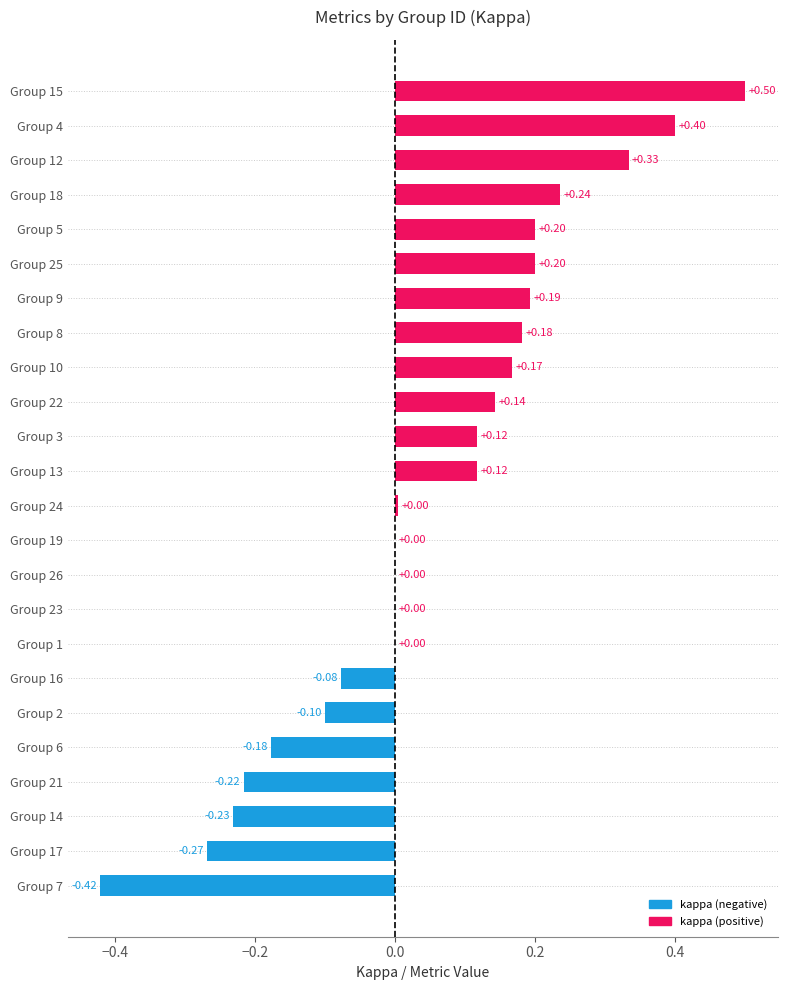

Between Group 3 and Group 24, which is larger?

Group 3